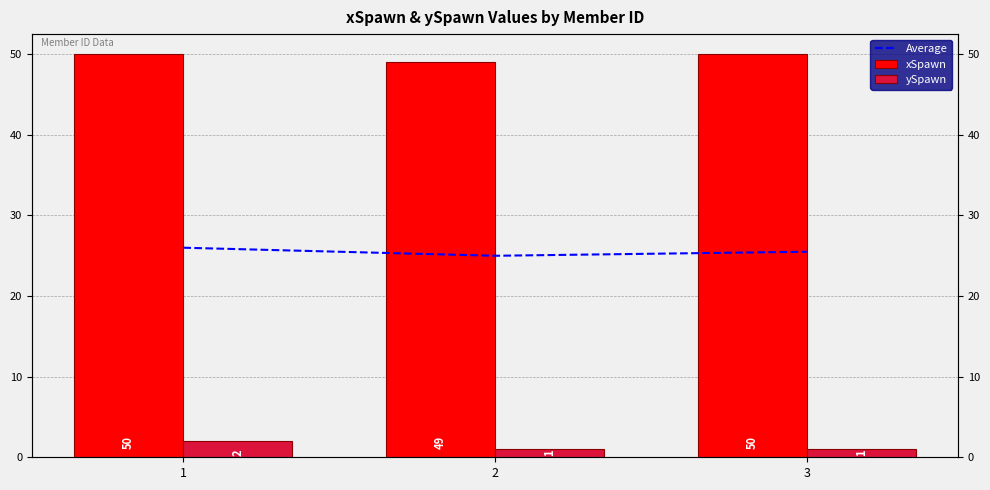

Count the xSpawn values in the range 49 to 50.

3